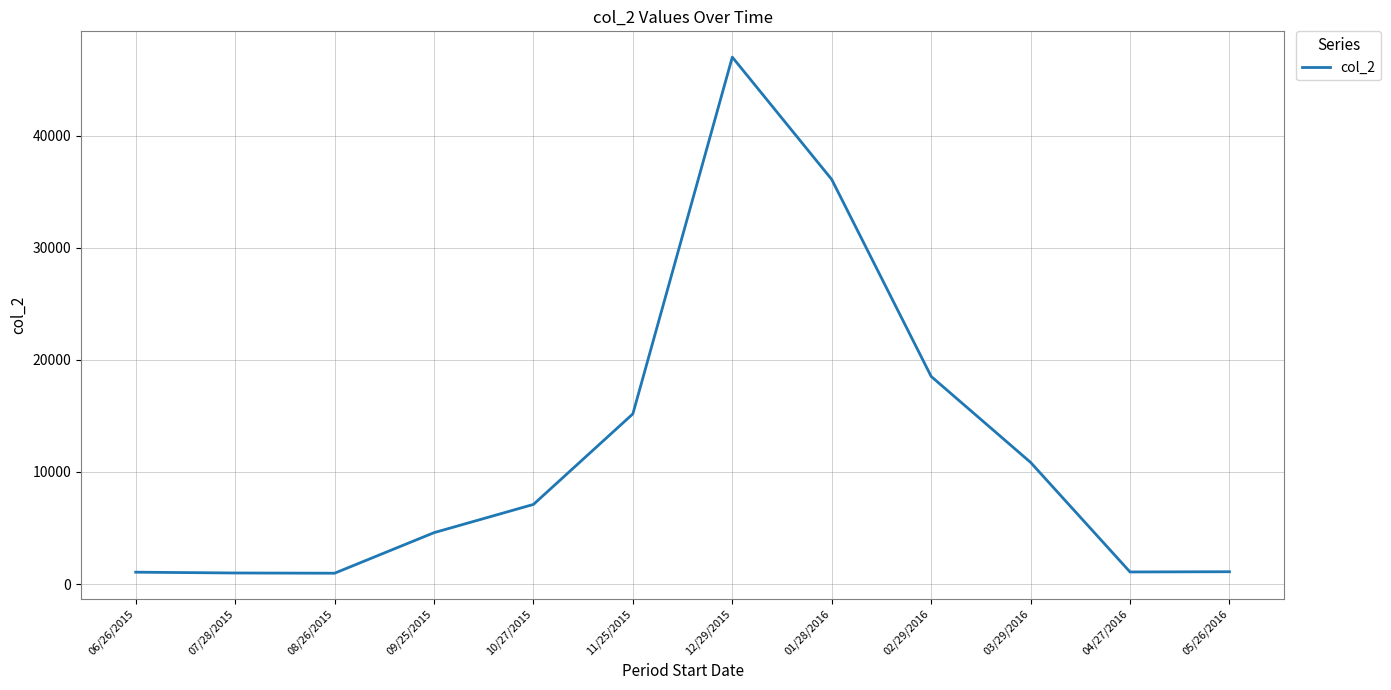

Is it true that the value at 01/28/2016 is 48024?

False